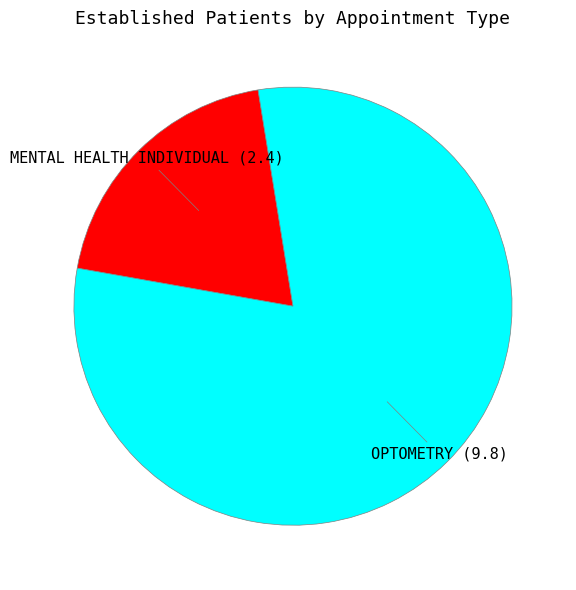

Is there any slice that represents more than half of the pie?

Yes